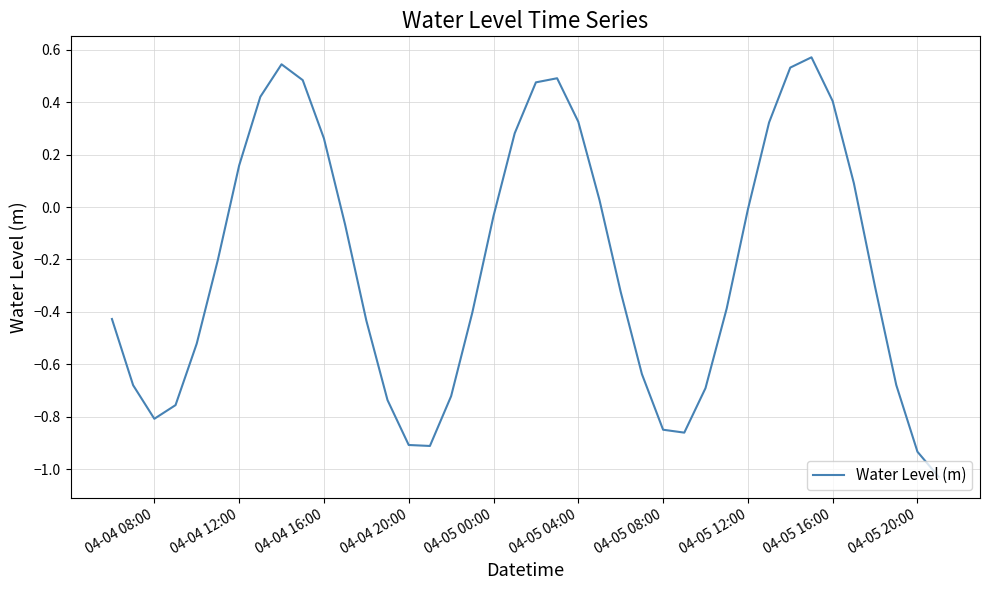

What is the difference between the maximum and minimum values?

1.6